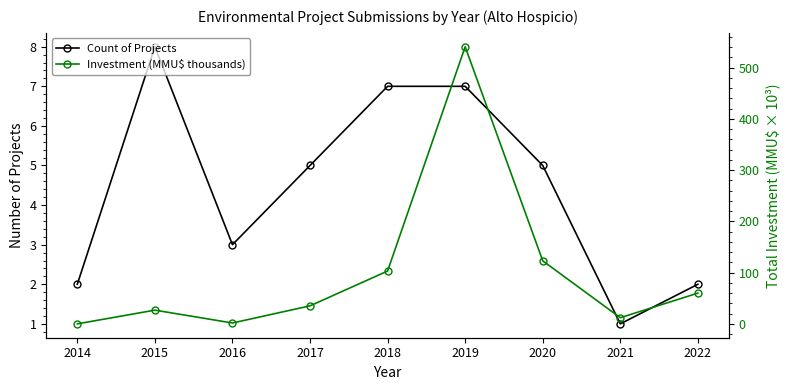

At which label does Investment (MMU$ thousands) first exceed 35?

2017